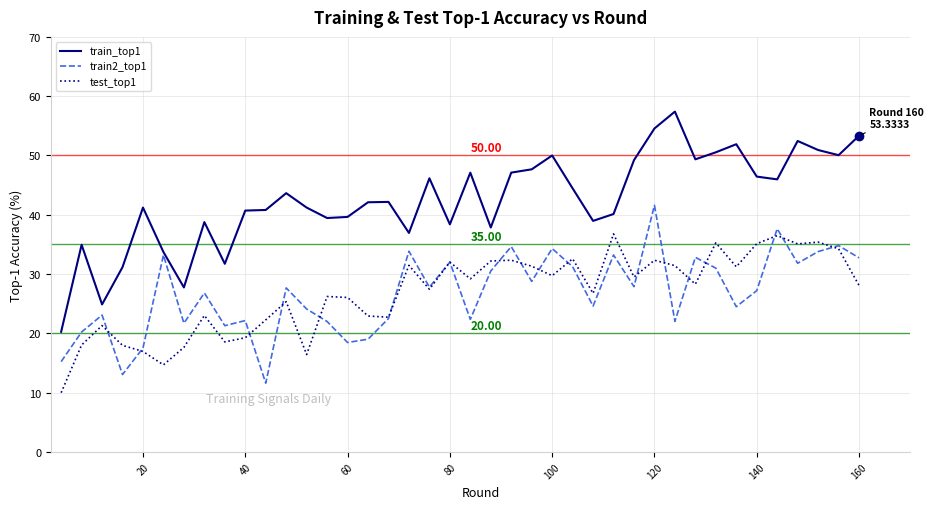

Which series has the widest spread of values?

train_top1